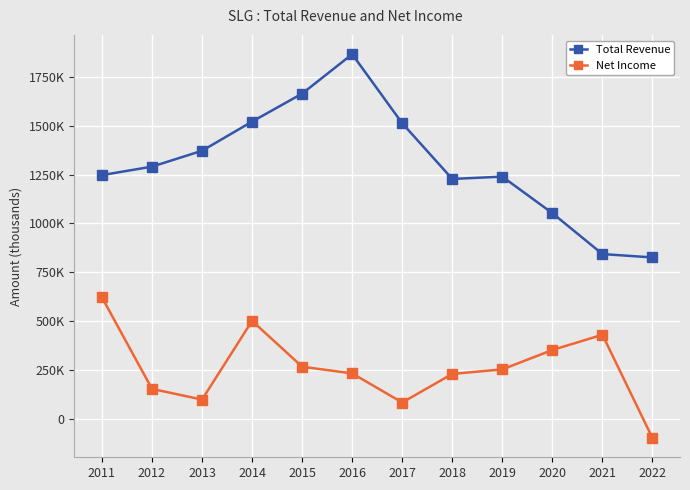

True or false: Net Income has more than 2 points higher than both neighbors.

False